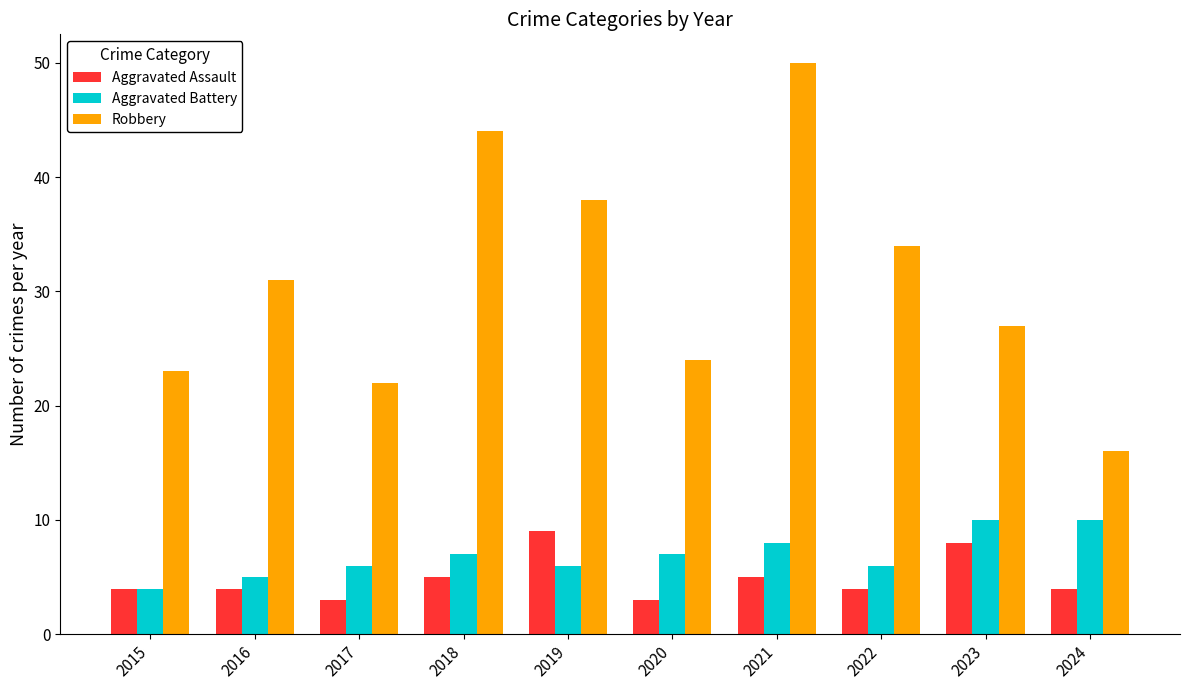

The value of Aggravated Assault at 2018 is 2. True or false?

False